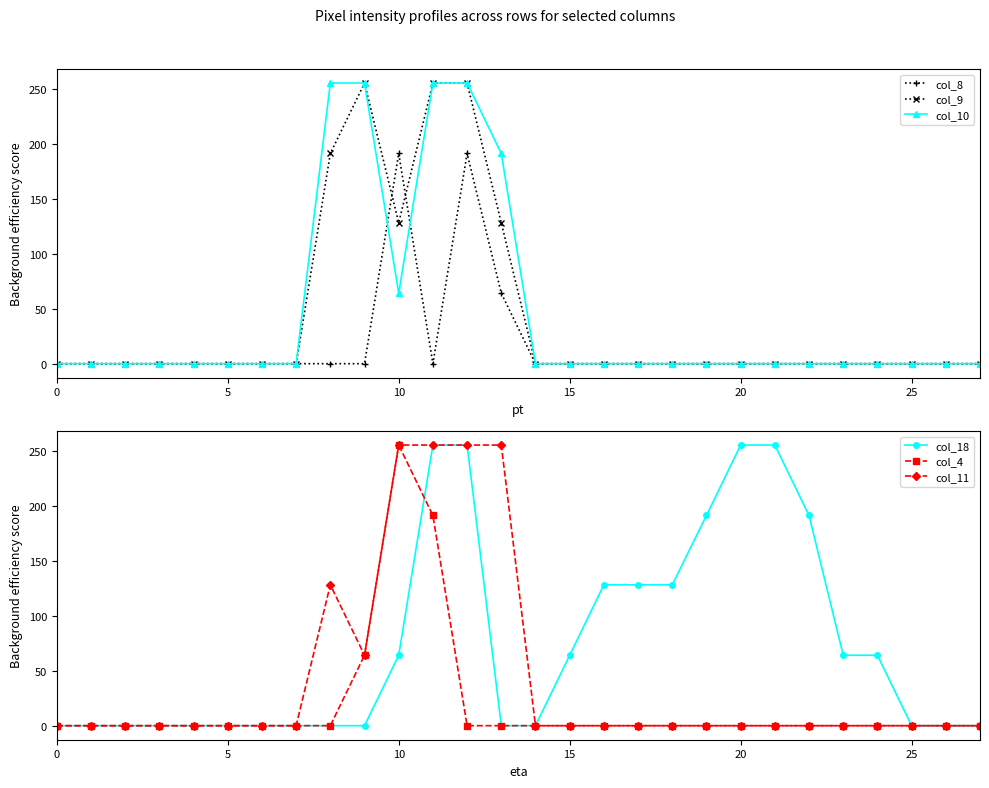

The value of col_10 at 5 is -134. True or false?

False